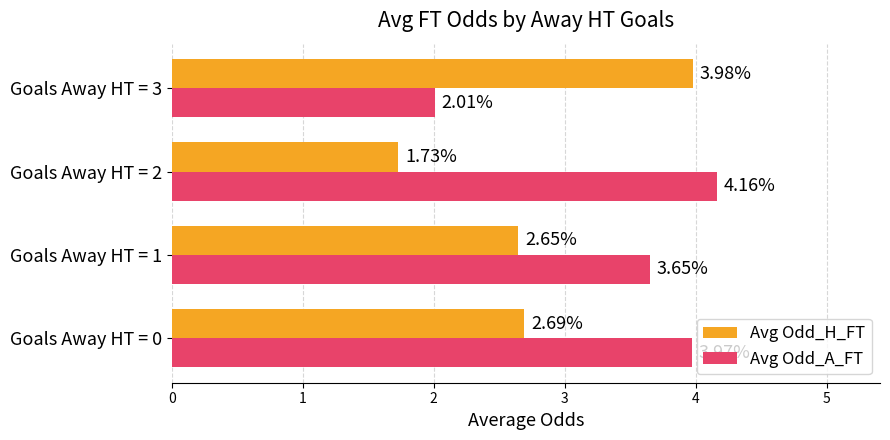

Where is Avg Odd_A_FT nearest to the value 3?

Goals Away HT = 1